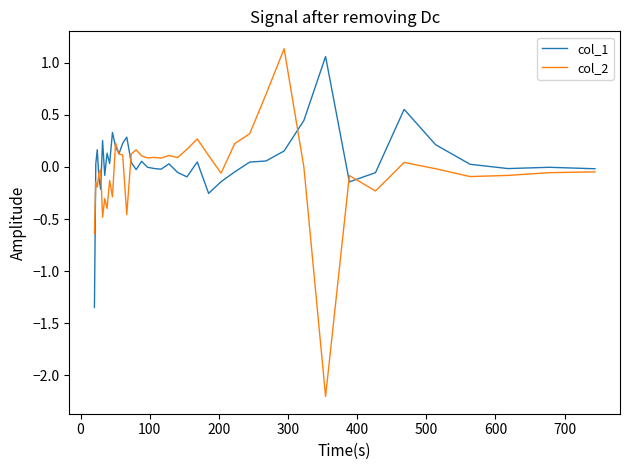

True or false: col_2 and col_1 intersect in this chart.

True